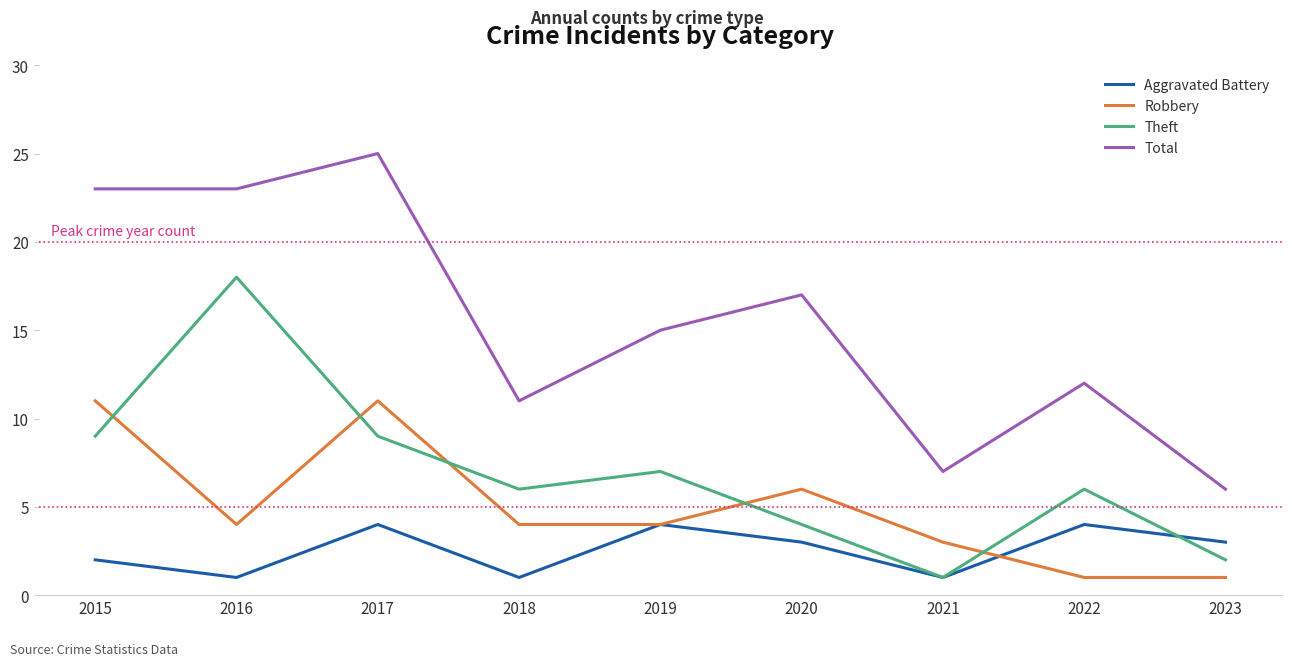

At which category is the sum across all series the highest?

2017